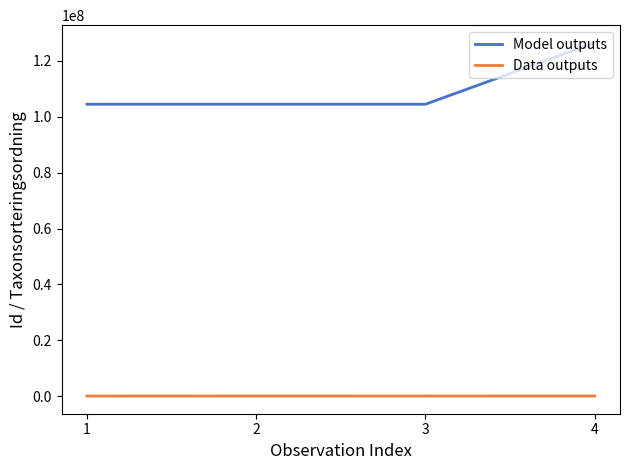

What is the sum of the Data outputs values at 3 and 2?

186007